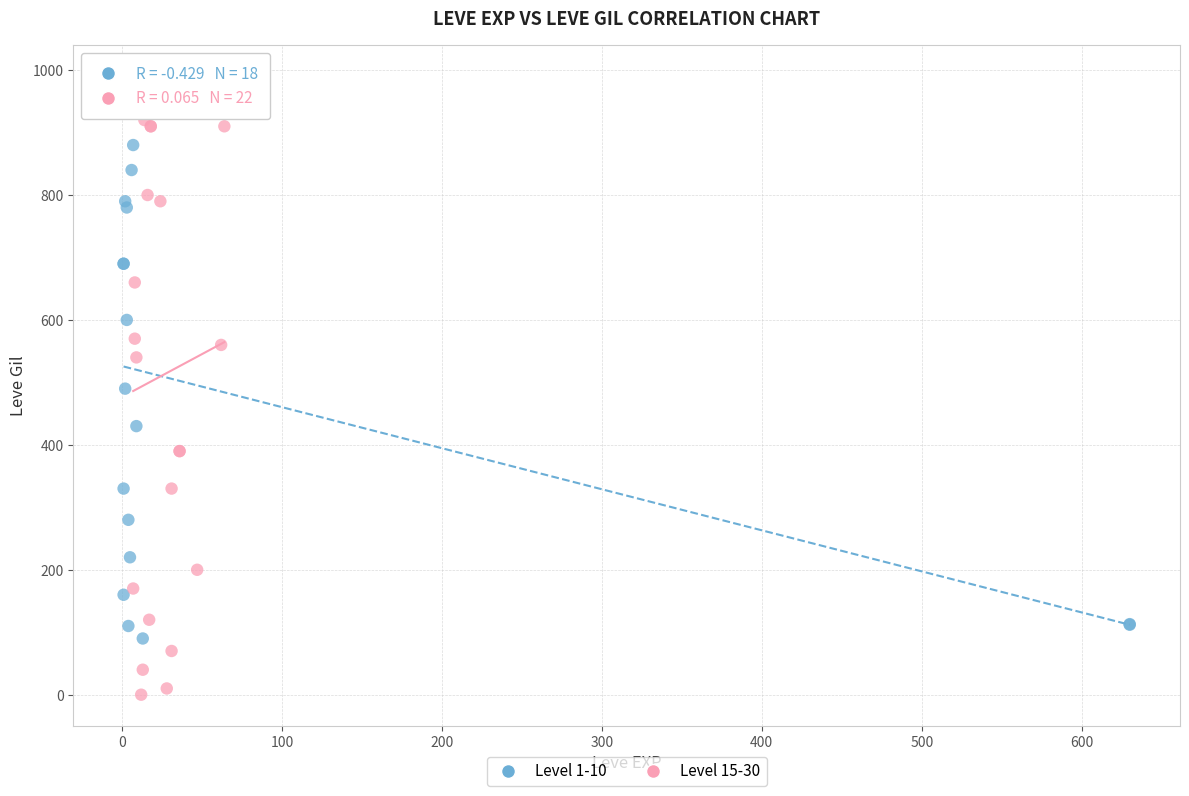

Which series has the widest spread of Y values?

Level 15-30